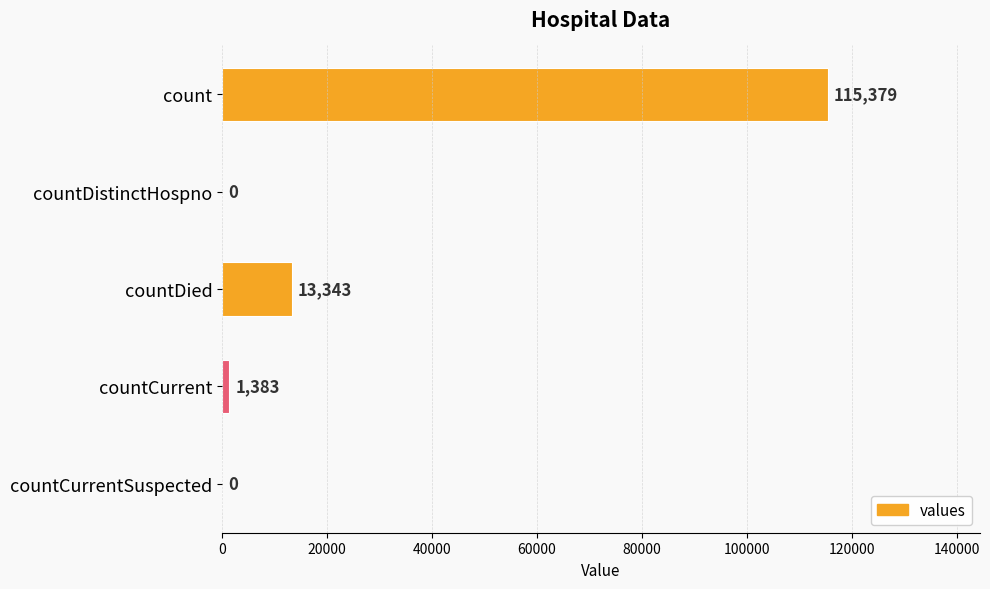

The chart shows a value of 0 at countCurrentSuspected. True or false?

True